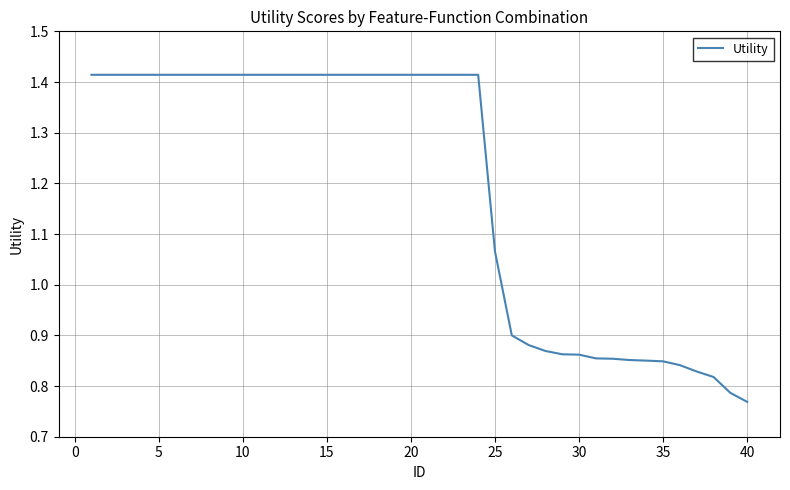

What is the average value?

1.2